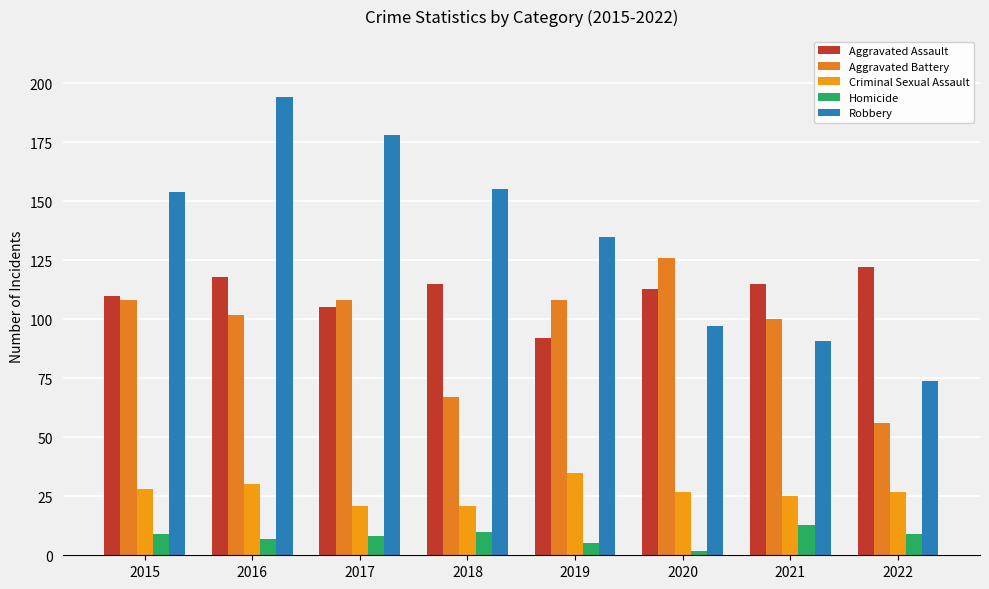

Rank the categories by Robbery value from lowest to highest.

2022, 2021, 2020, 2019, 2015, 2018, 2017, 2016